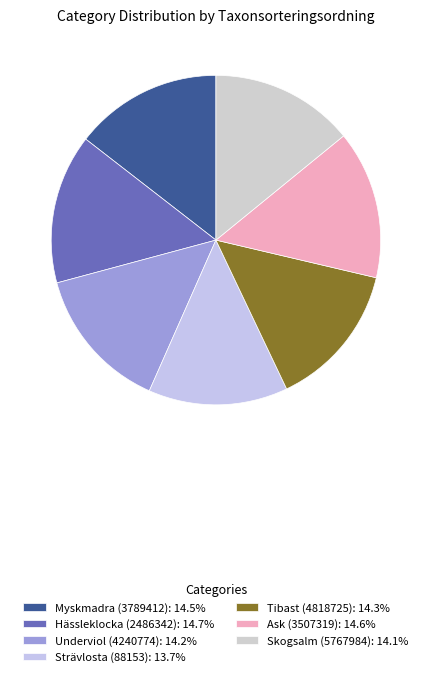

Is the sum of Underviol (4240774) and Skogsalm (5767984) greater than half?

No